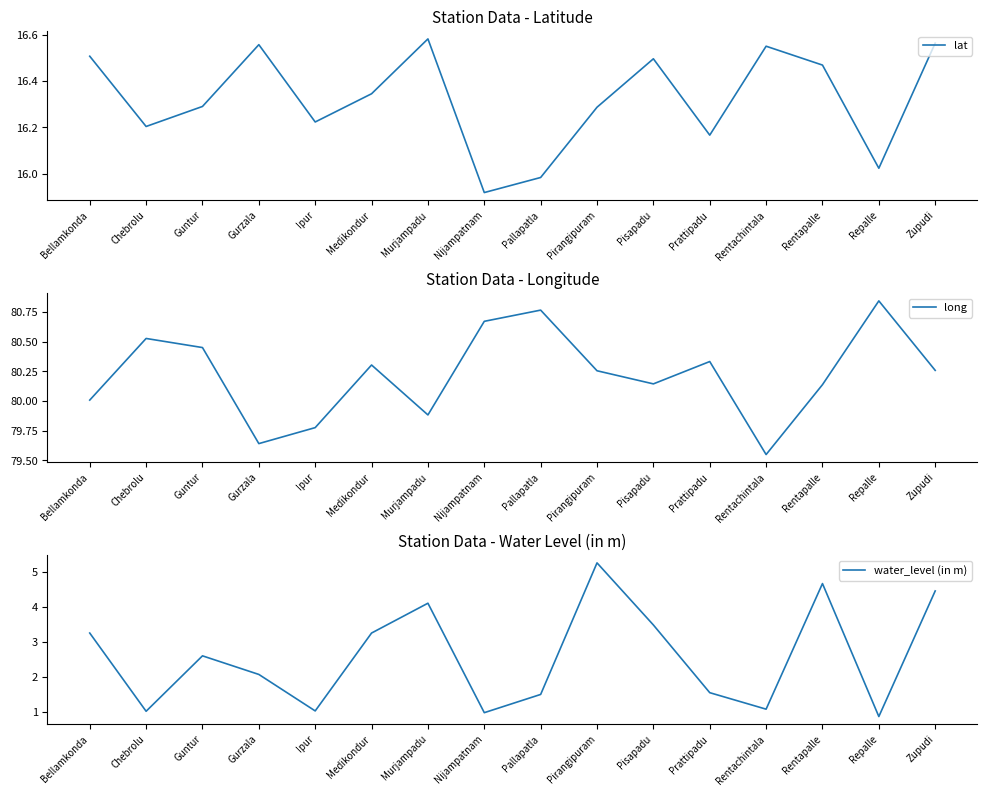

What is the total value across all series at Ipur?

97.0